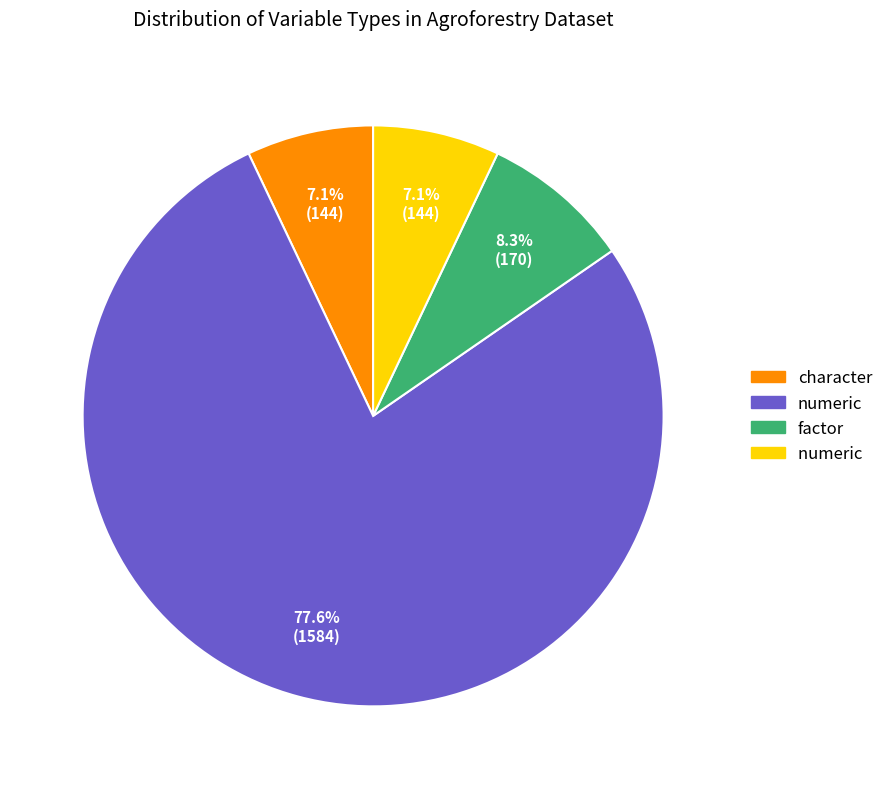

How many slices are in this pie chart?

4